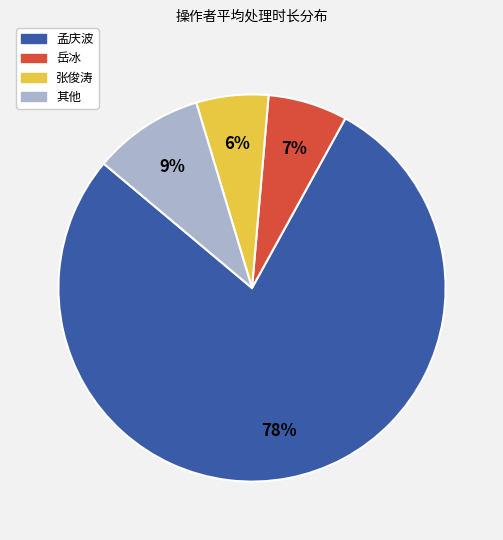

What percentage is the 岳冰 slice, to the nearest percent?

7%